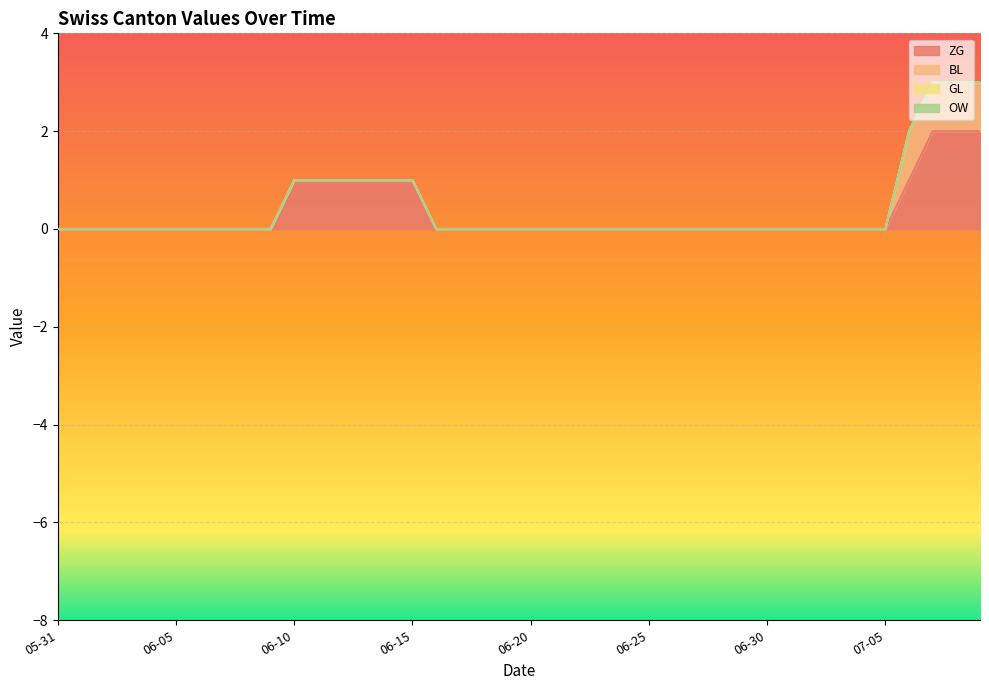

Is it true that BL equals 0 at 2020-06-28?

True